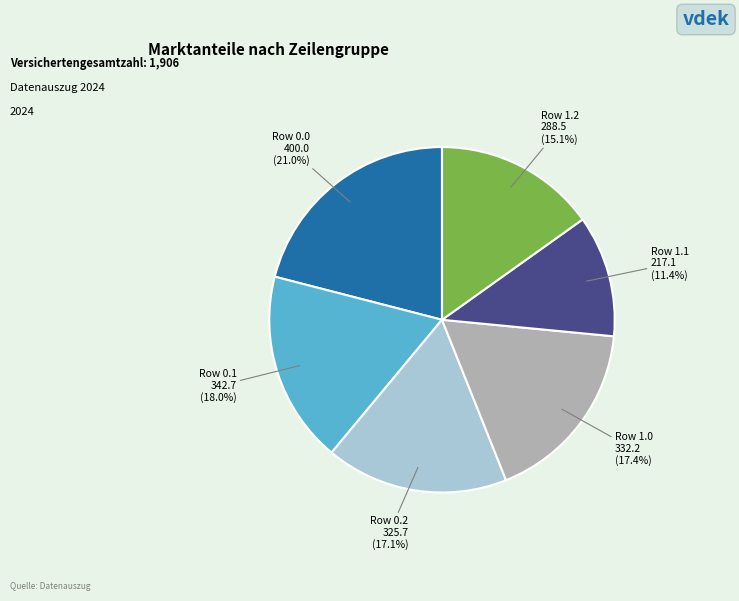

Does Row 1.0 account for over 50% of the chart?

No